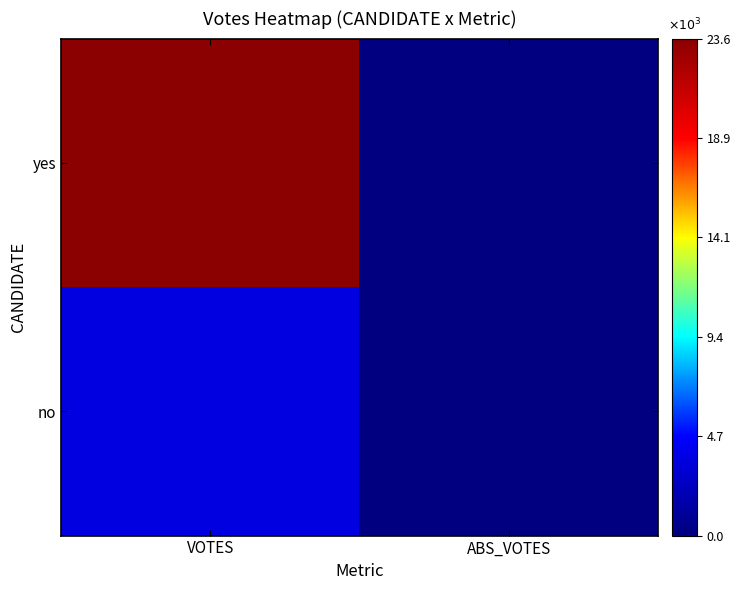

Reading left to right, extract all data points from this chart.

no: VOTES=3665	ABS_VOTES=0
yes: VOTES=23563	ABS_VOTES=0